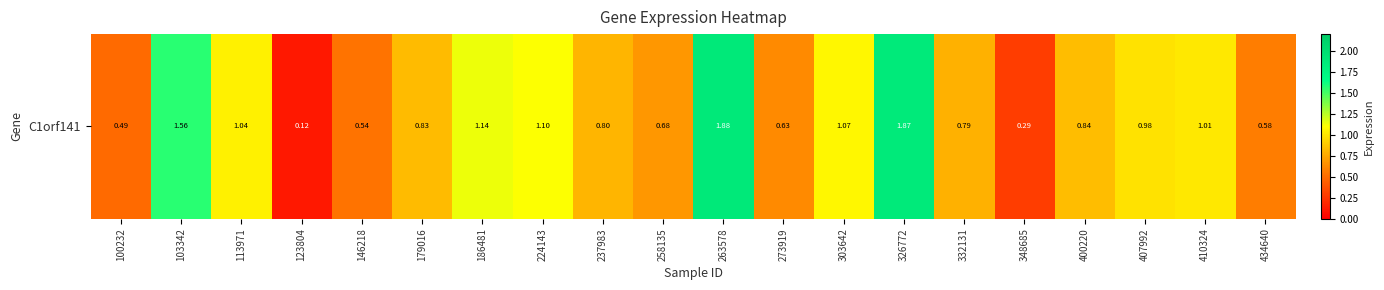

Reading right to left, list all the values displayed in this chart.

0.6	1.0	1.0	0.8	0.3	0.8	1.9	1.1	0.6	1.9	0.7	0.8	1.1	1.1	0.8	0.5	0.1	1.0	1.6	0.5